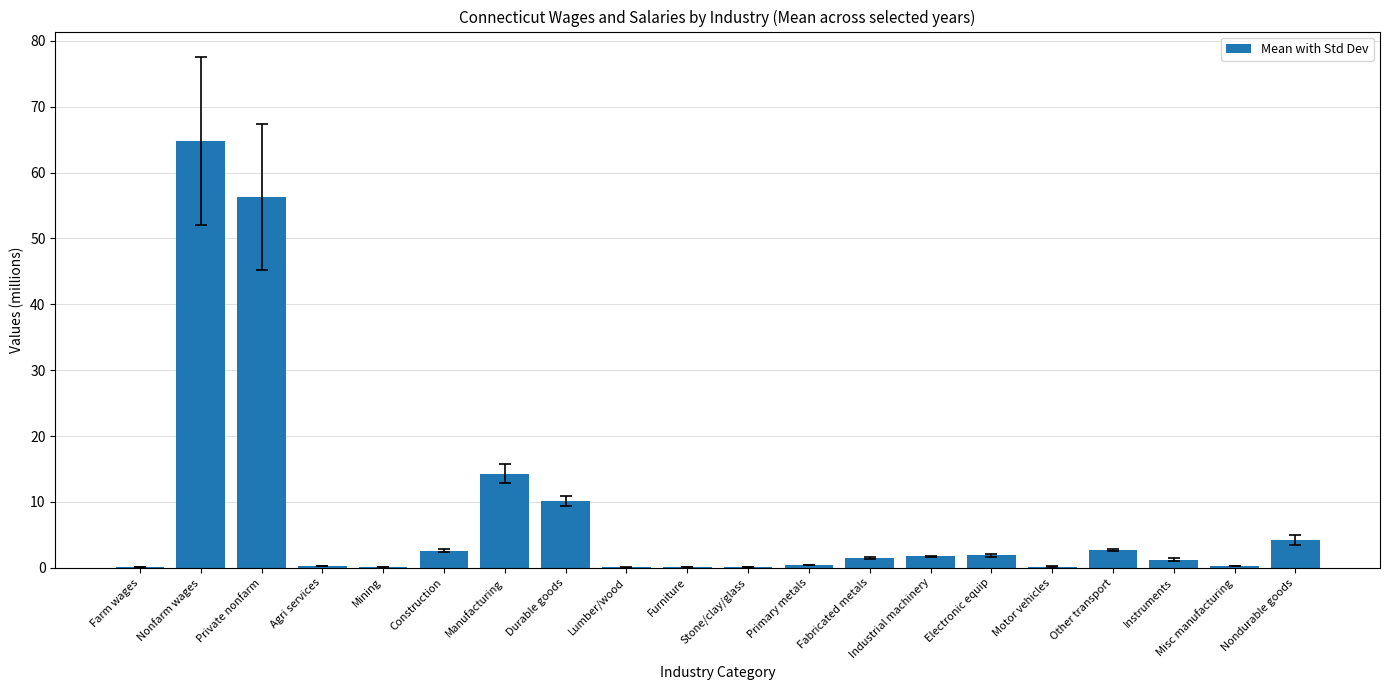

The chart shows a value of 103.9 at Nonfarm wages. True or false?

False